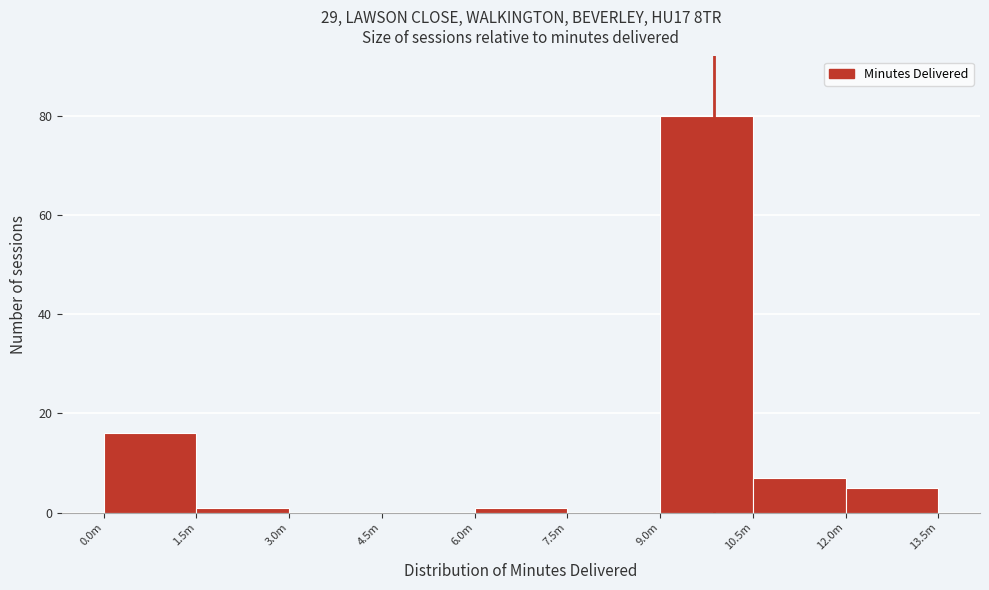

Reading right to left, transcribe all the data shown in this chart.

12.0m=5	10.5m=7	9.0m=80	7.5m=0	6.0m=1	4.5m=0	3.0m=0	1.5m=1	0.0m=16